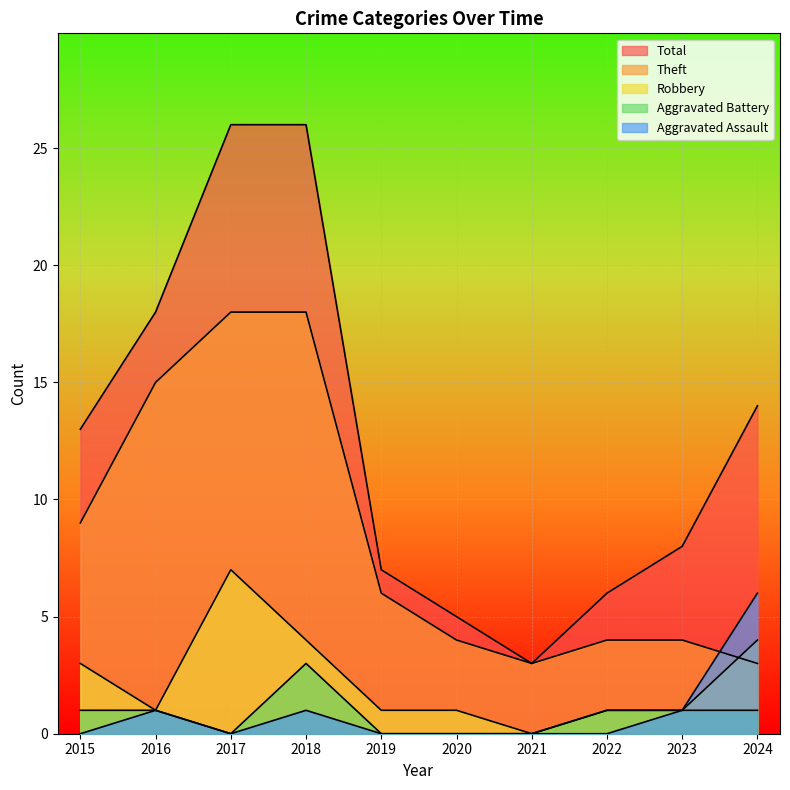

At 2020, list the series in order from smallest to largest.

Aggravated Battery, Aggravated Assault, Robbery, Theft, Total